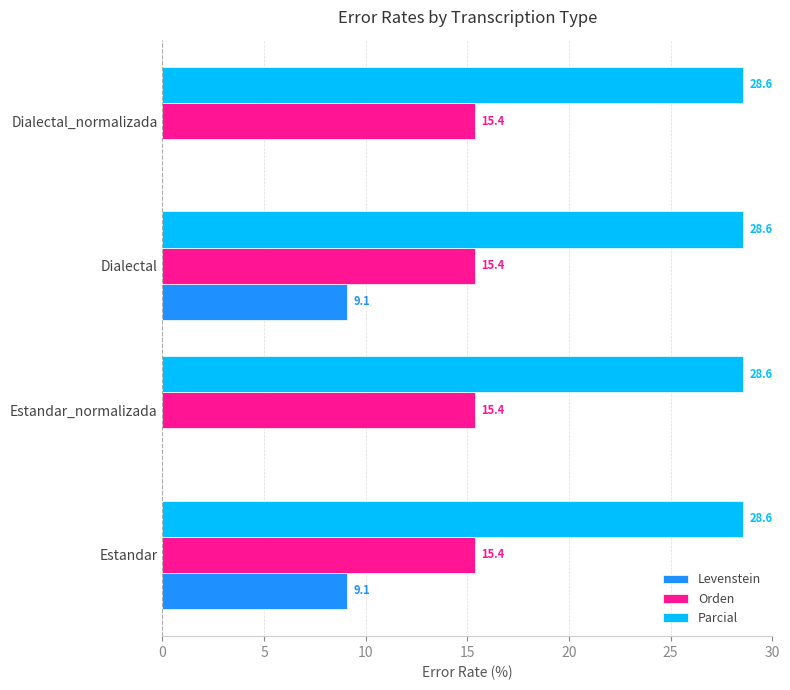

What is the greatest value displayed?

28.6